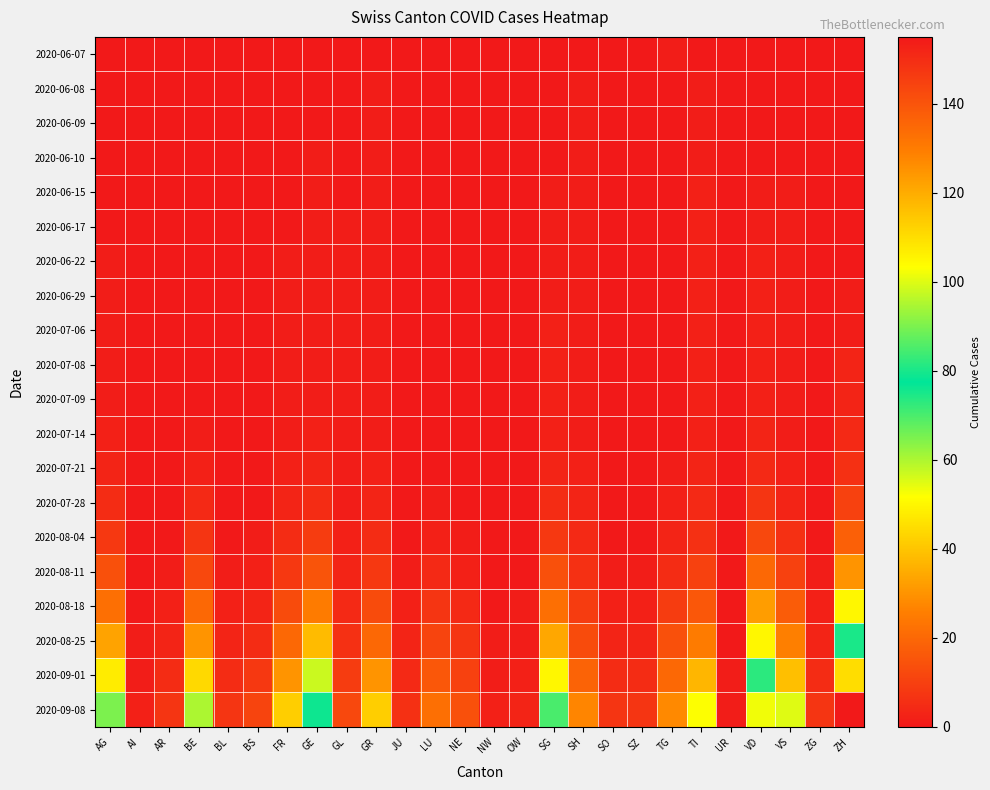

What is the total value across all series at SH?

94